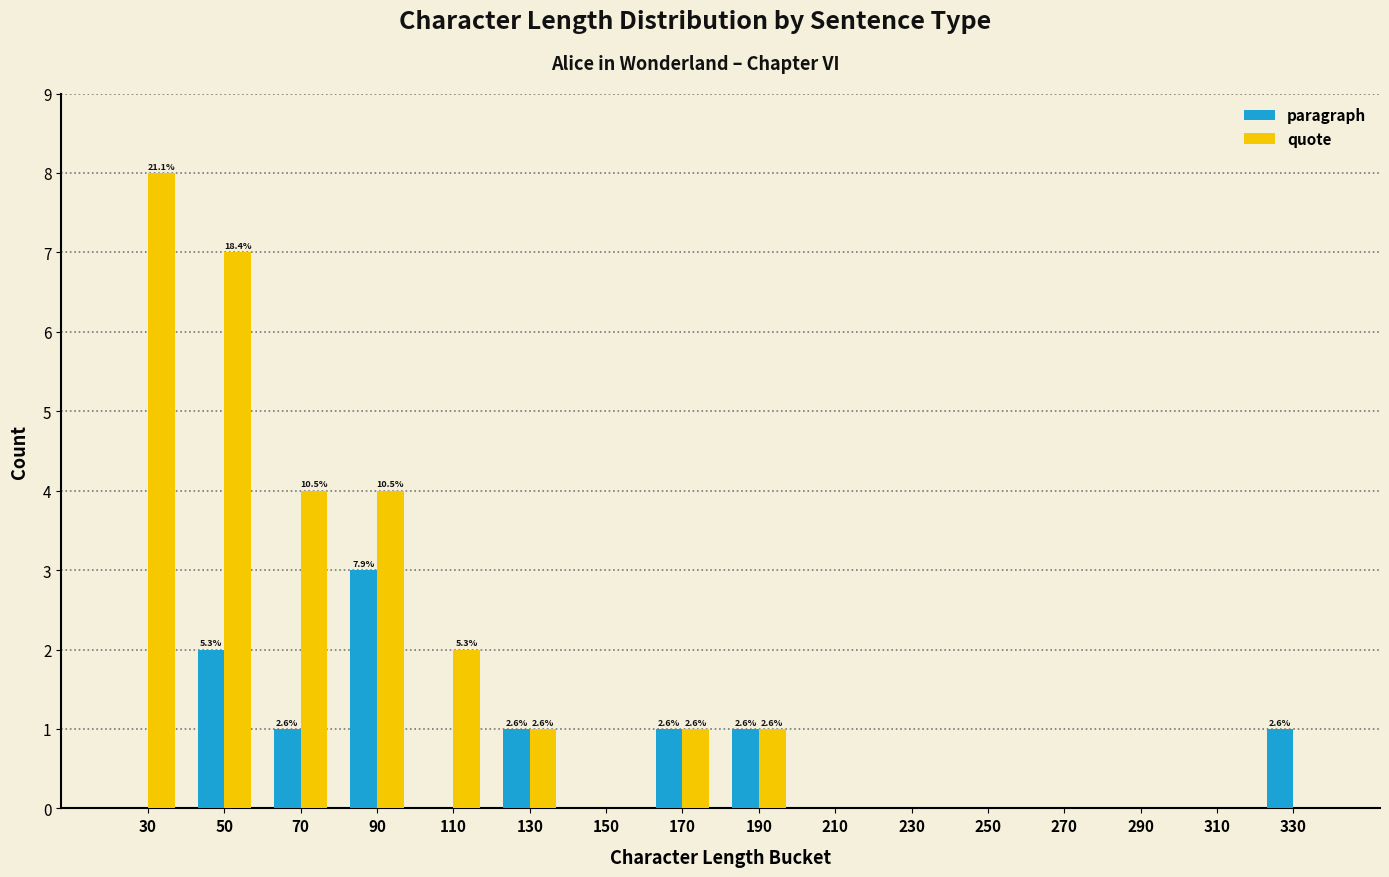

How many data points does each series have?

16